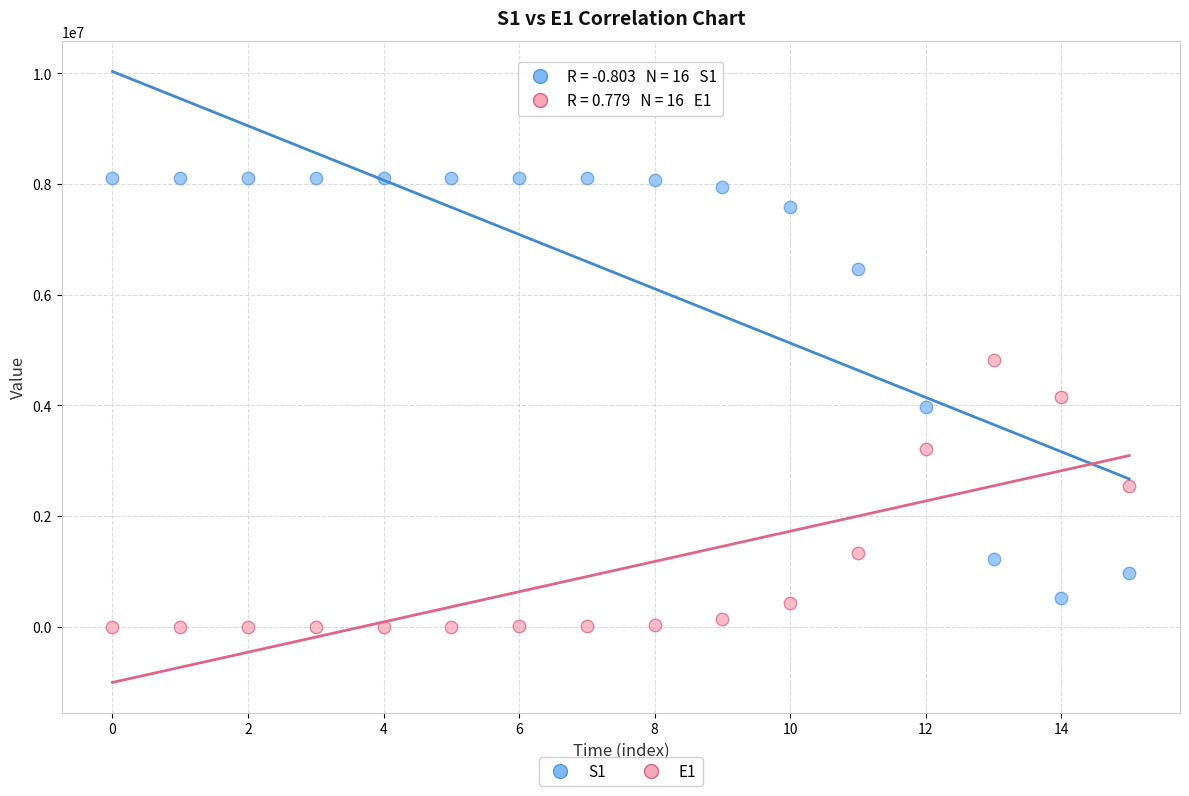

What are all the series names shown in the legend?

S1, E1